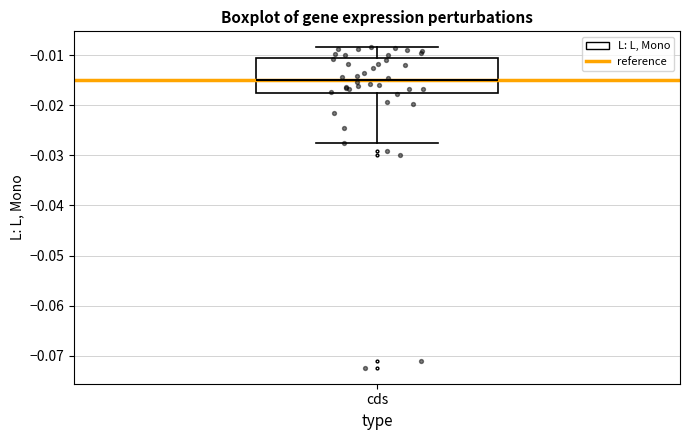

Read this box plot against the y-axis: the position of the median line, the range covered by the box, and the ends of both whiskers. The values are not printed on the chart, so give them approximately, as read against the axis.

median -0.015, box -0.017 to -0.011, whiskers -0.027 to -0.008